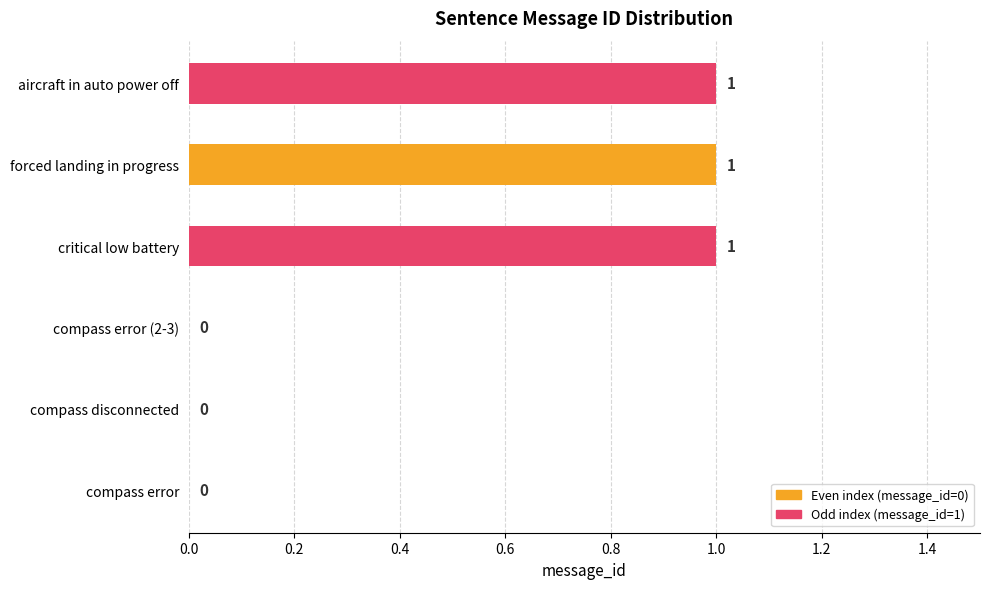

What is the change in value from compass error (2-3) to aircraft in auto power off?

+1